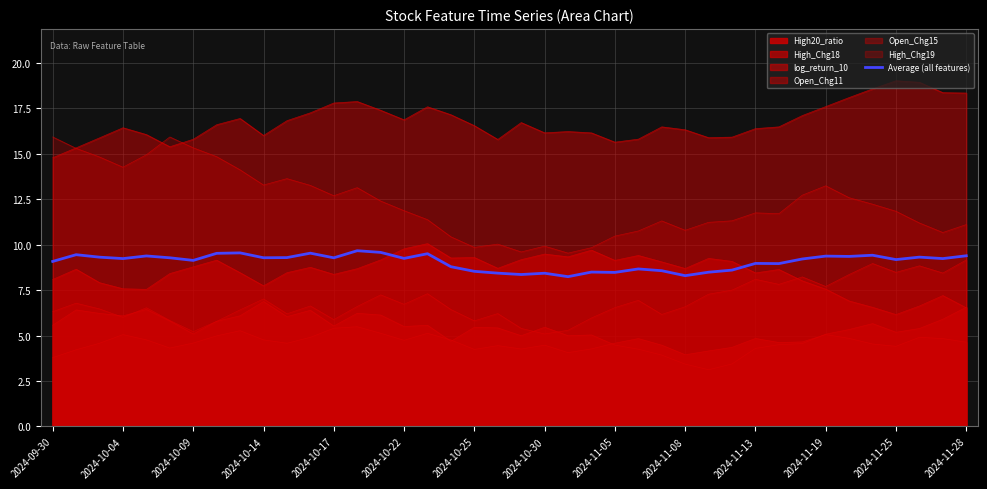

What is the difference between the second highest and minimum values?

1.3